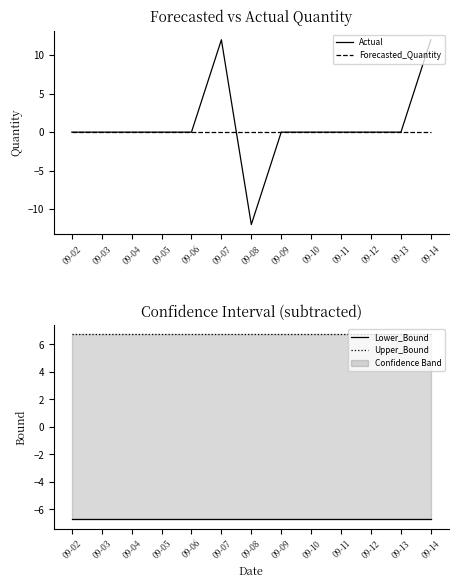

The Actual series shows 12.4 at 09-12. True or false?

False